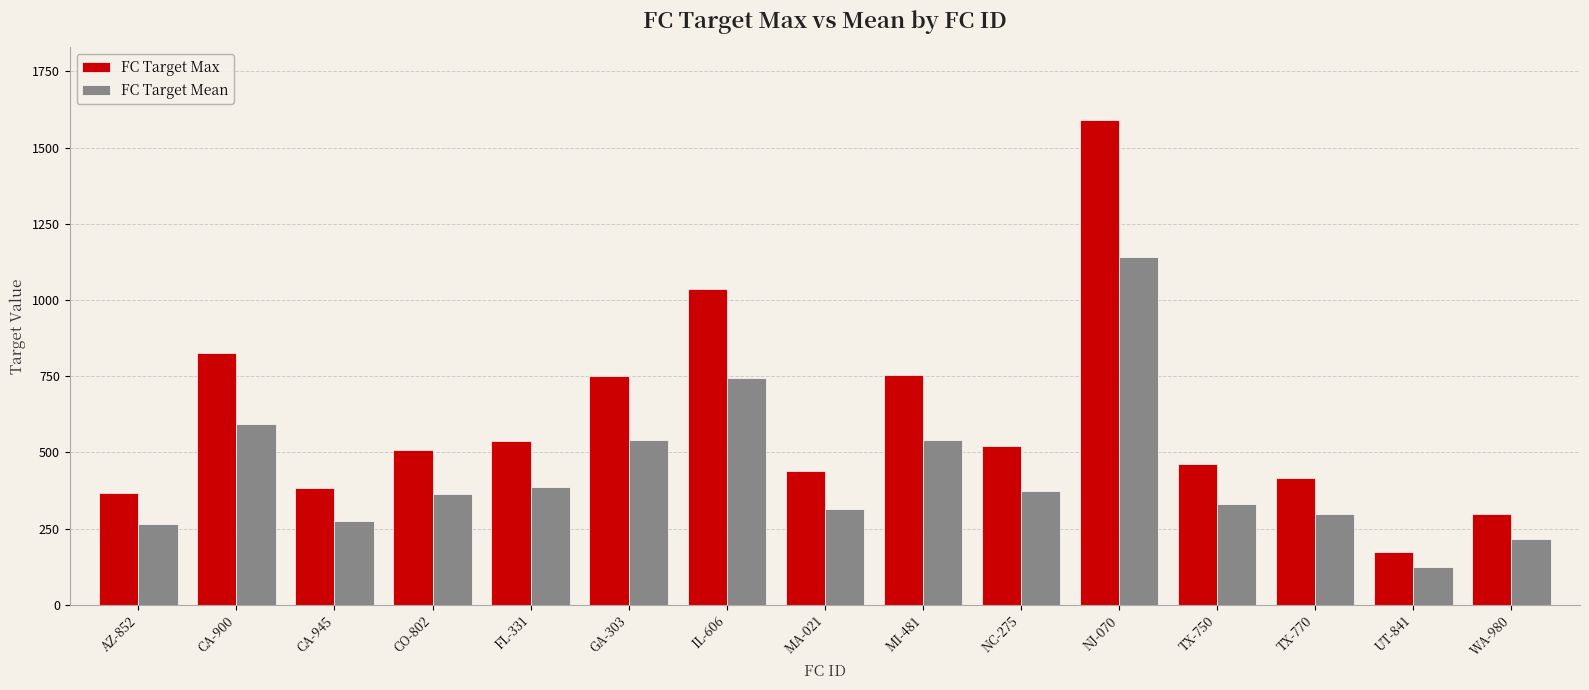

Which category has the highest value in the FC Target Mean series?

NJ-070